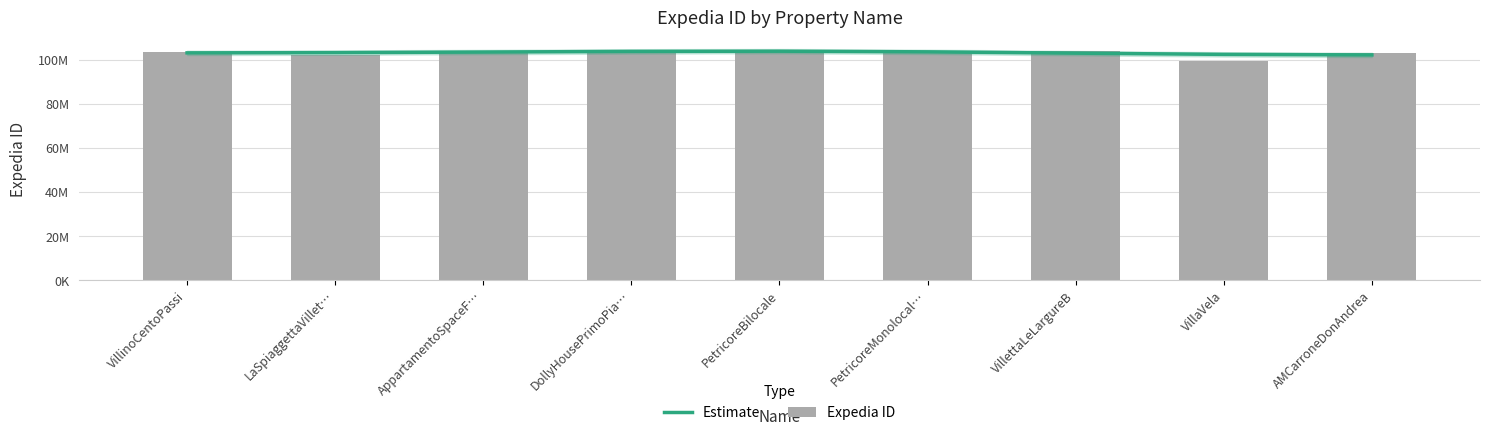

Is it true that Expedia ID equals 160712227 at DollyHousePrimoPia…?

False